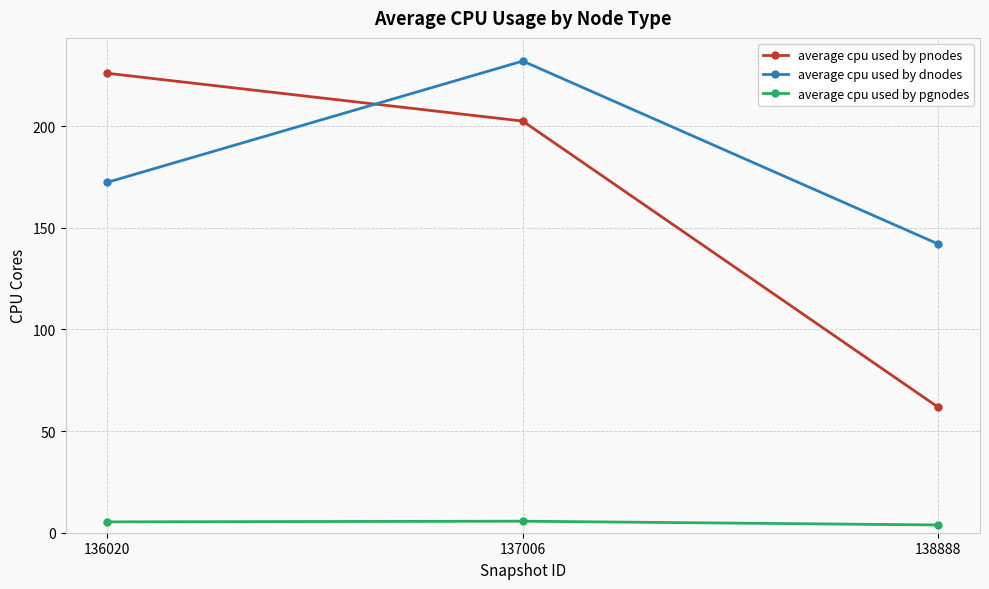

Where is average cpu used by dnodes nearest to the value 186?

136020